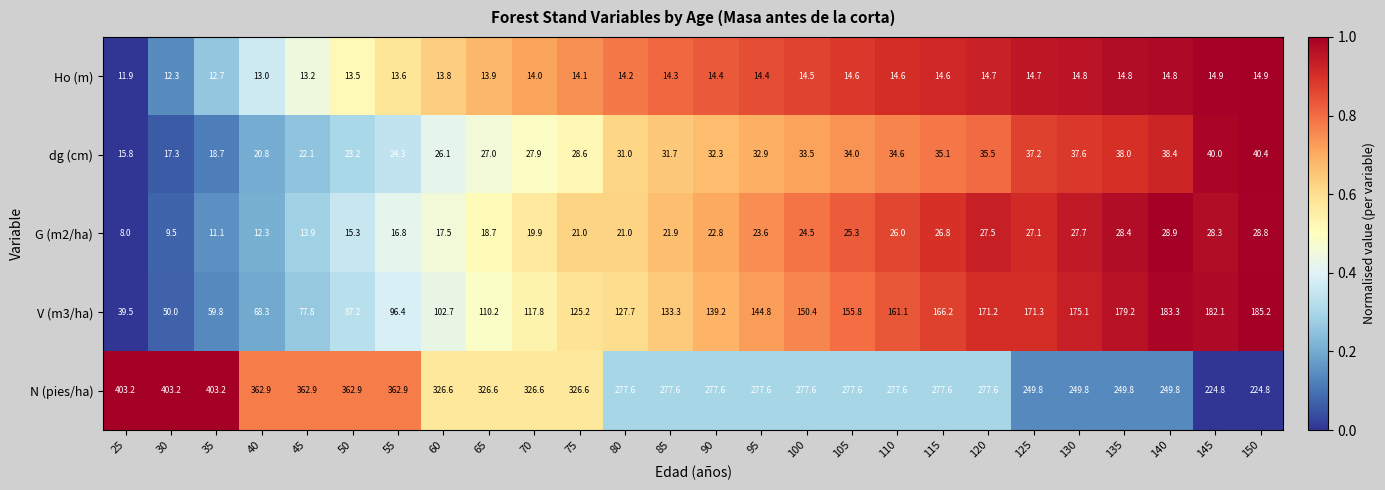

True or false: N (pies/ha) has a value of 224.8 at 145.

True